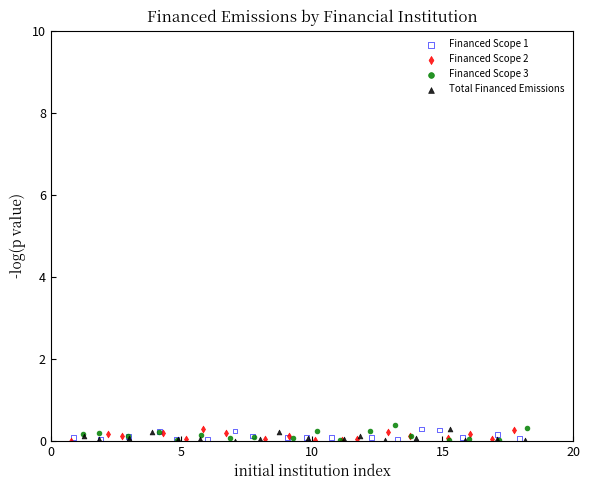

Which series has the widest spread of Y values?

Financed Scope 3